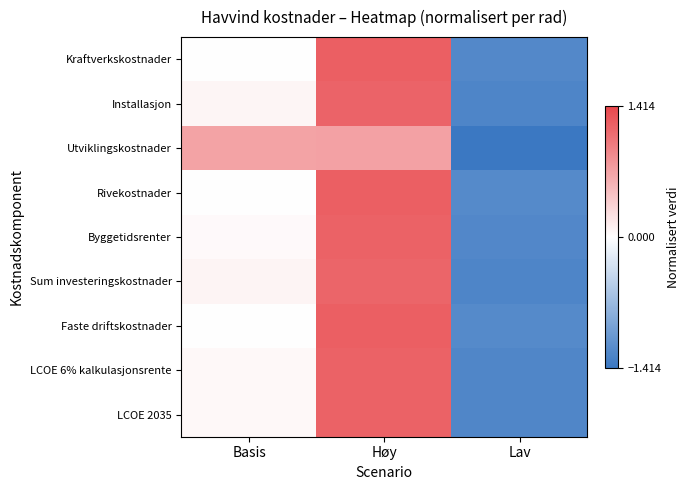

Reading left to right, extract all data points from this chart.

Kraftverkskostnader: Basis=0.0	Høy=1.2	Lav=-1.2
Installasjon: Basis=0.1	Høy=1.2	Lav=-1.3
Utviklingskostnader: Basis=0.7	Høy=0.7	Lav=-1.4
Rivekostnader: Basis=0.0	Høy=1.2	Lav=-1.2
Byggetidsrenter: Basis=0.0	Høy=1.2	Lav=-1.2
Sum investeringskostnader: Basis=0.1	Høy=1.2	Lav=-1.3
Faste driftskostnader: Basis=0.0	Høy=1.2	Lav=-1.2
LCOE 6% kalkulasjonsrente: Basis=0.0	Høy=1.2	Lav=-1.2
LCOE 2035: Basis=0.0	Høy=1.2	Lav=-1.2